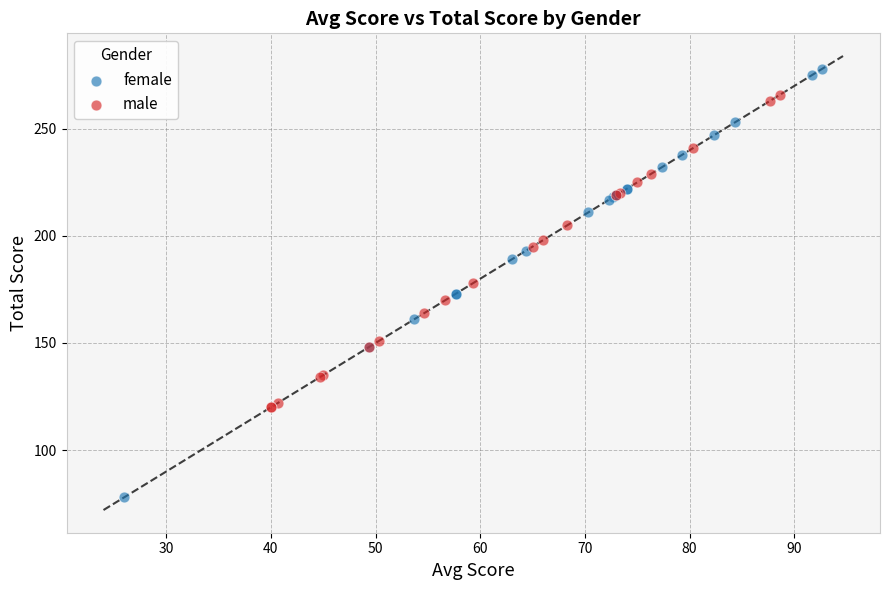

Which series contains the highest Y value?

female